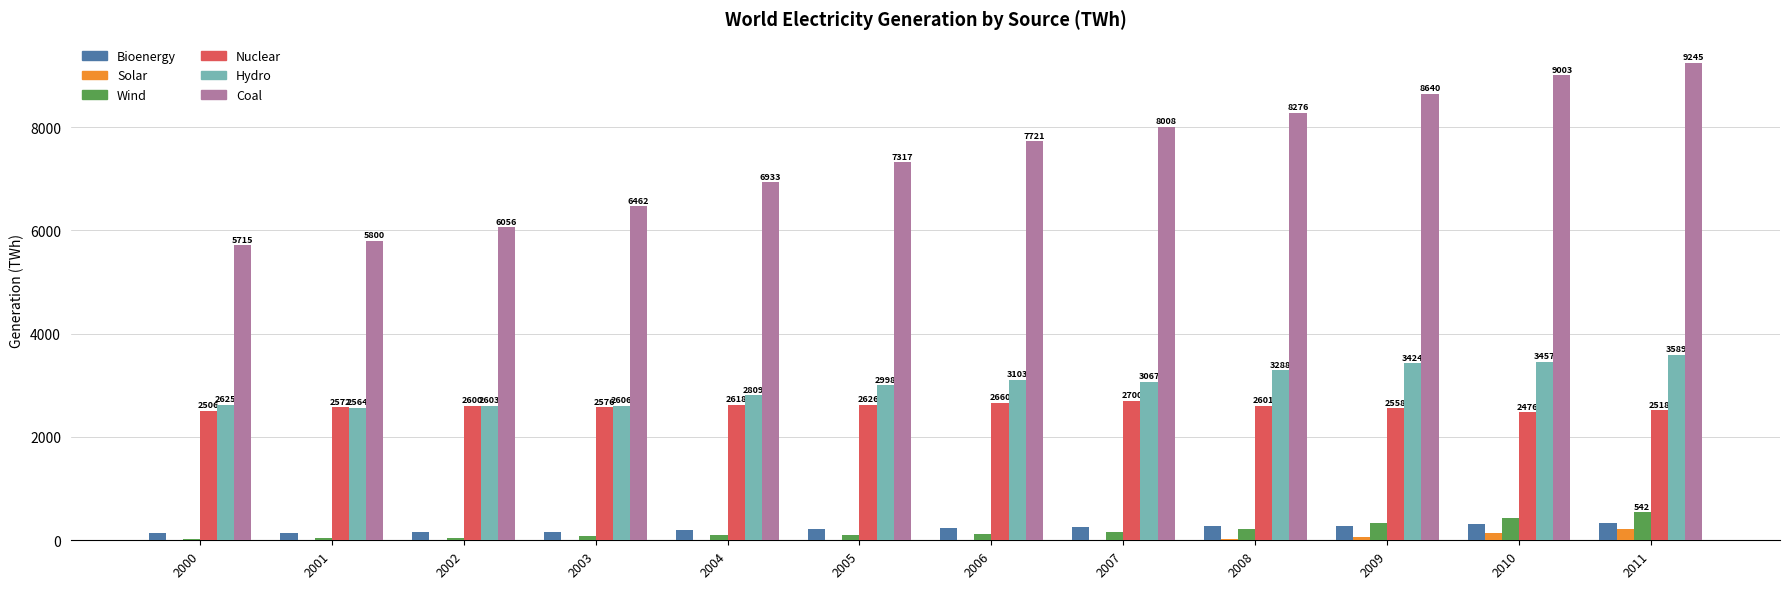

True or false: Nuclear has a value of 4474.8 at 2008.

False